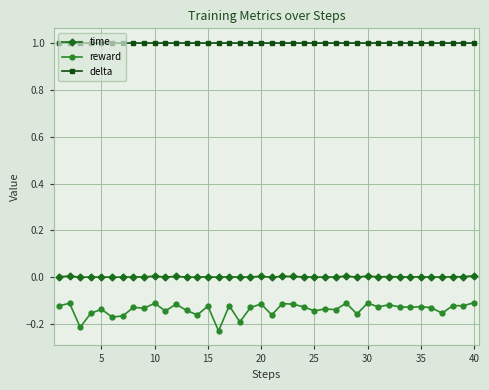

Which series has the largest range (max minus min)?

reward